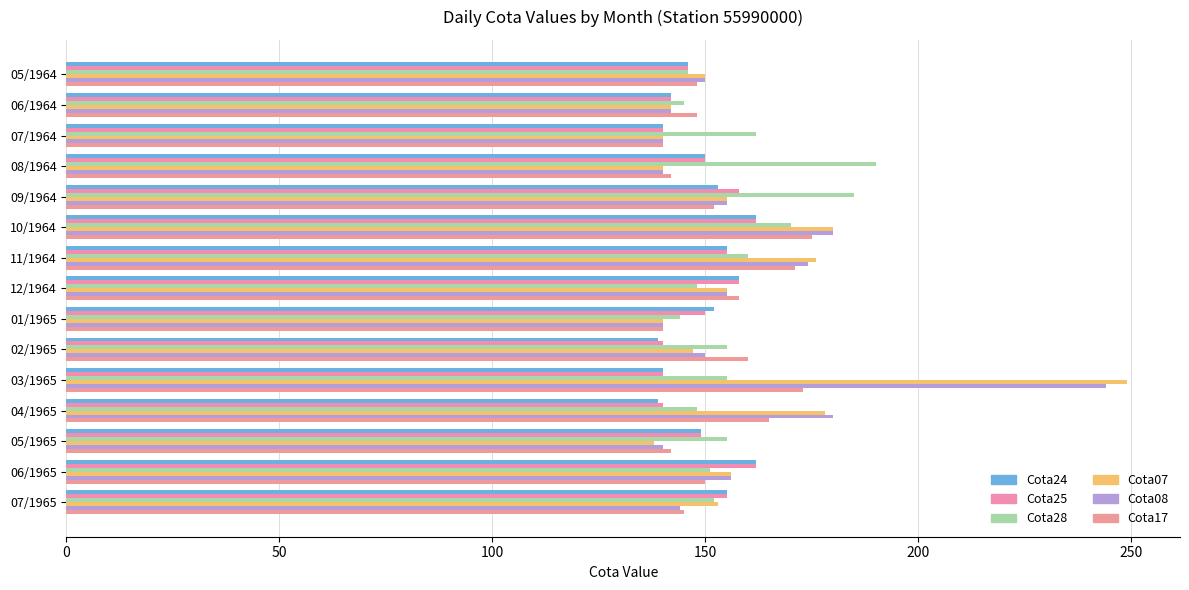

At how many categories does at least one series exceed 175?

6